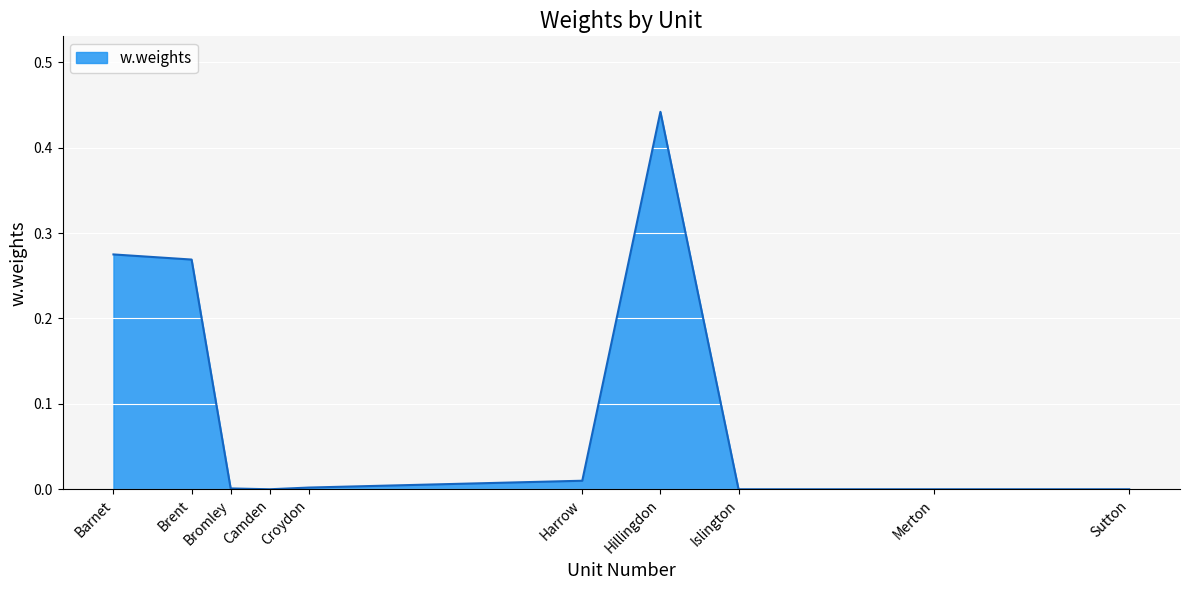

Which label corresponds to the largest value in the chart?

Hillingdon